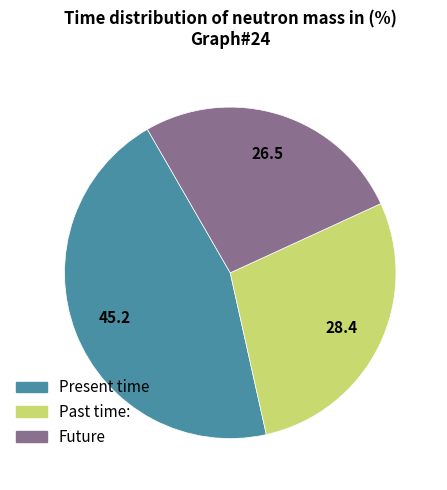

How many segments does this pie chart have?

3